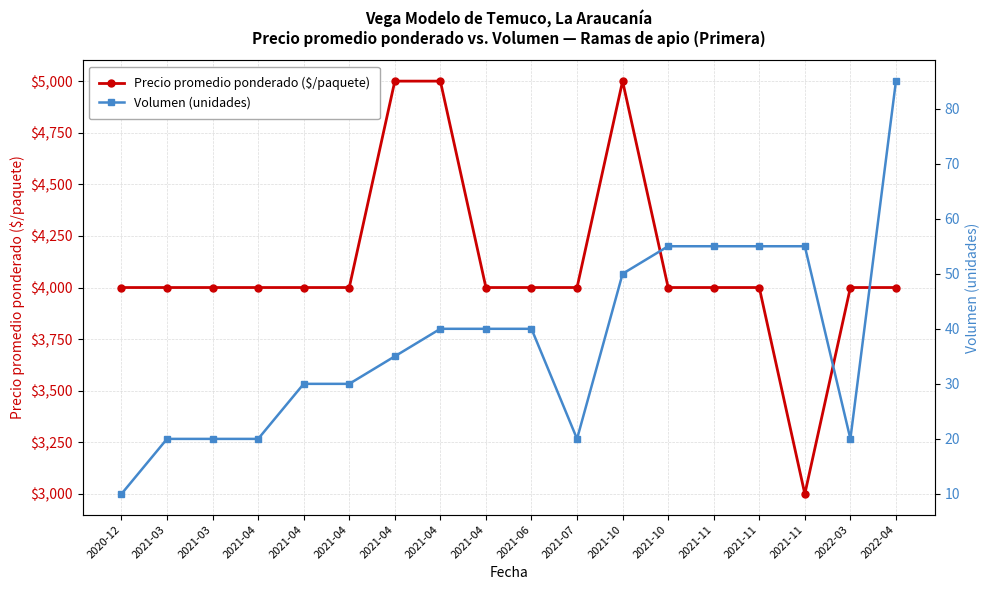

True or false: Precio promedio ponderado ($/paquete) has a value of 6697 at 2022-03.

False